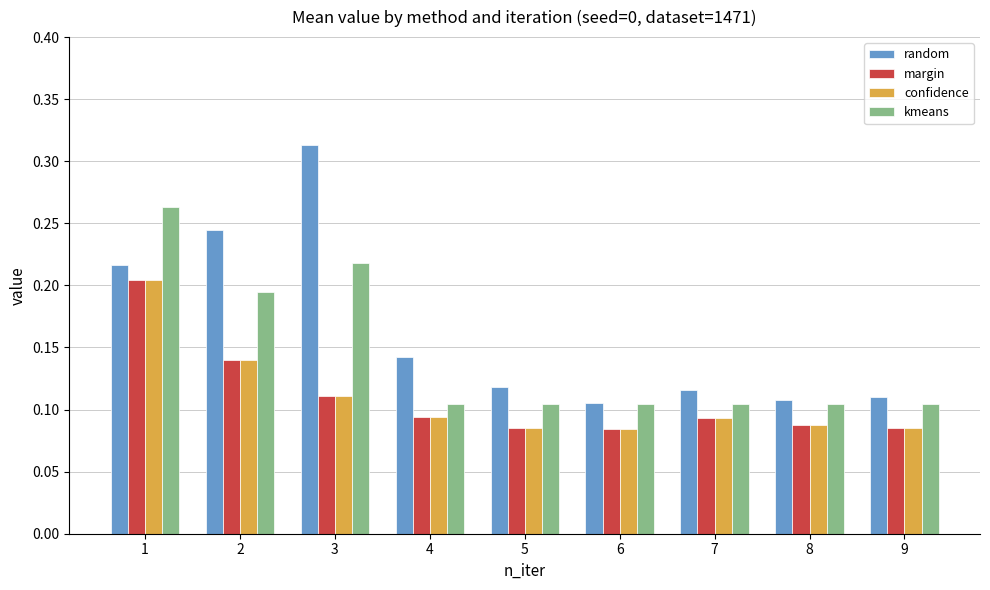

Which series has the widest spread of values?

random